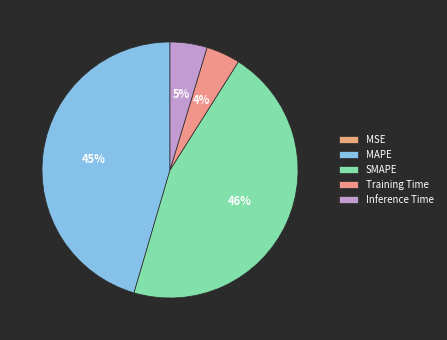

Rank the categories by value from highest to lowest.

SMAPE, MAPE, Inference Time, Training Time, MSE